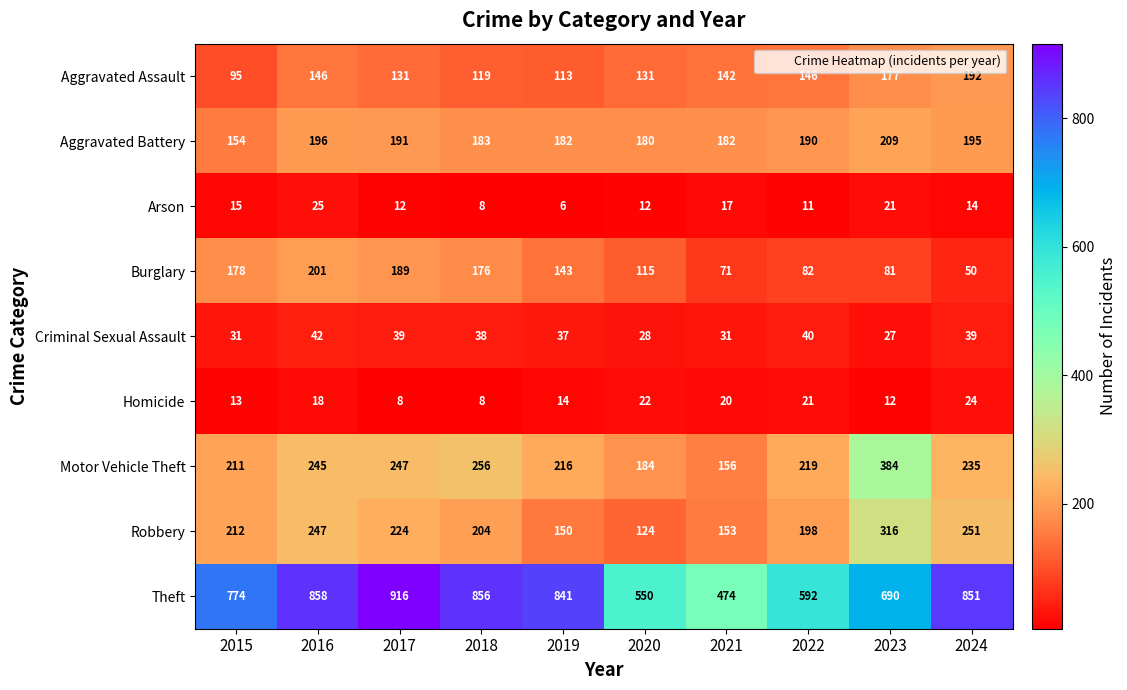

Count the number of categories in the chart.

10